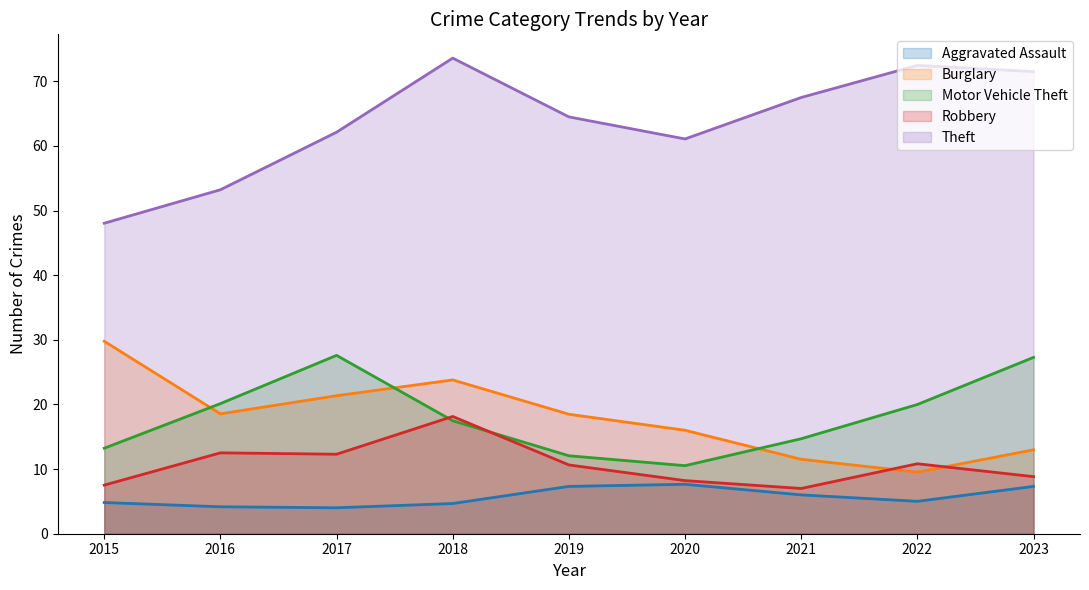

Where is Motor Vehicle Theft nearest to the value 21?

2016